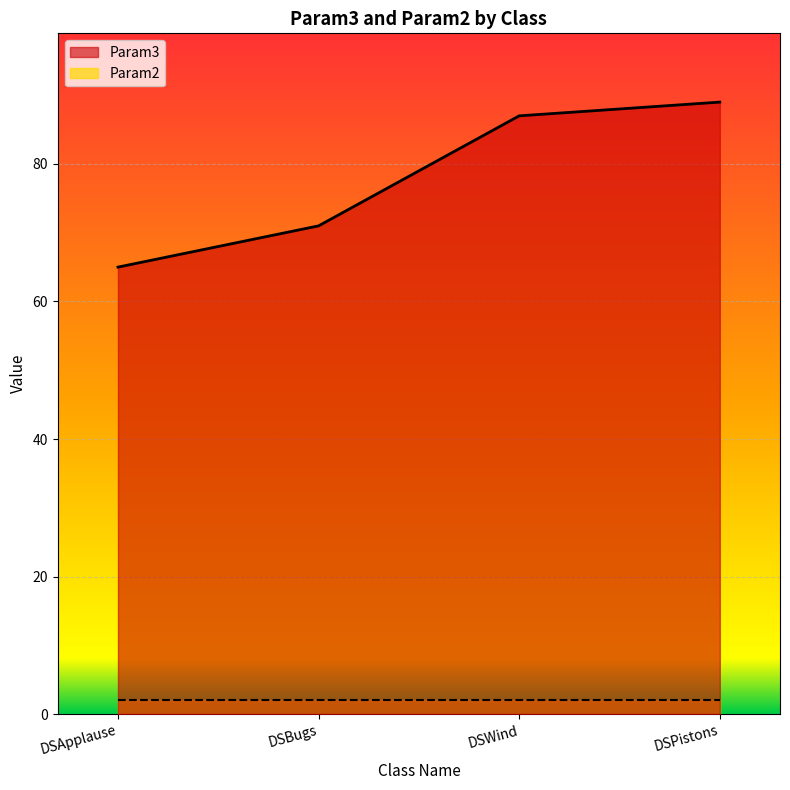

The value at DSApplause is 65. True or false?

True